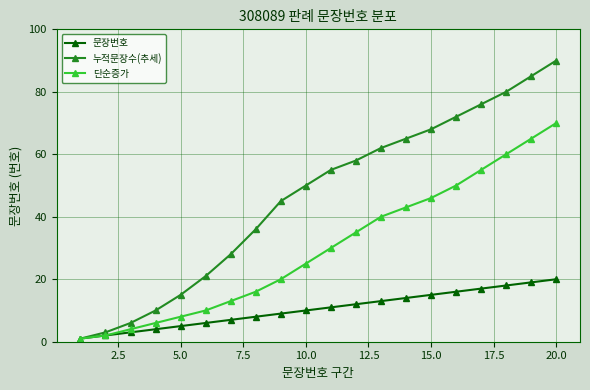

Rank the series by their average value, from lowest to highest.

문장번호, 단순증가, 누적문장수(추세)